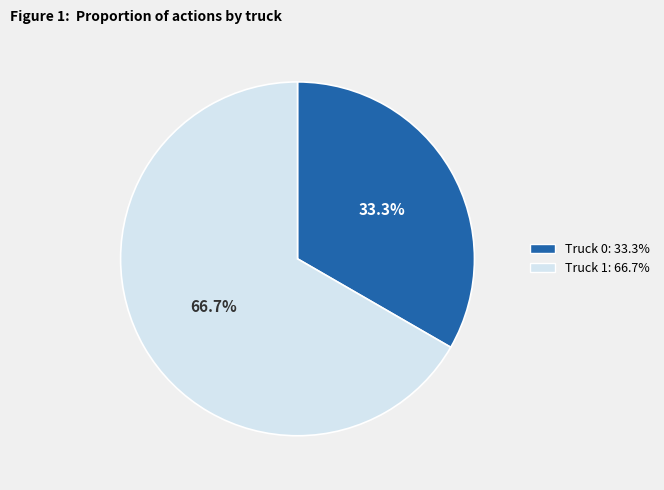

Is it true that Truck 0 is 48% of the pie?

False